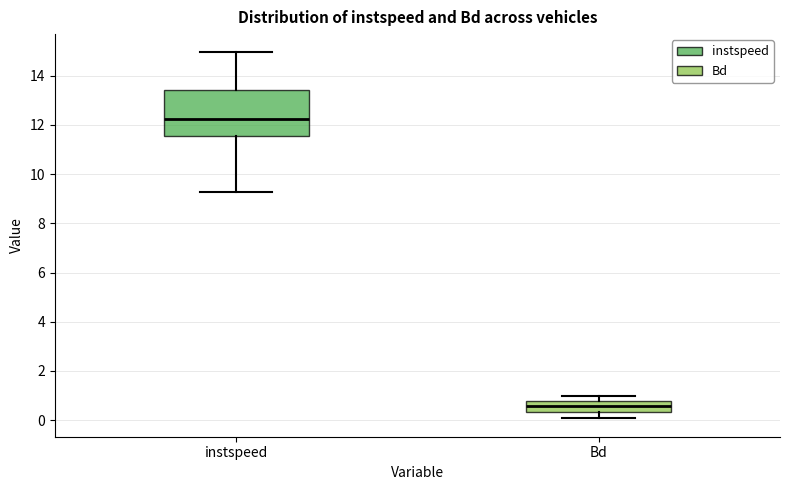

Comparing the boxes themselves (not the whiskers), which one is the tallest?

instspeed